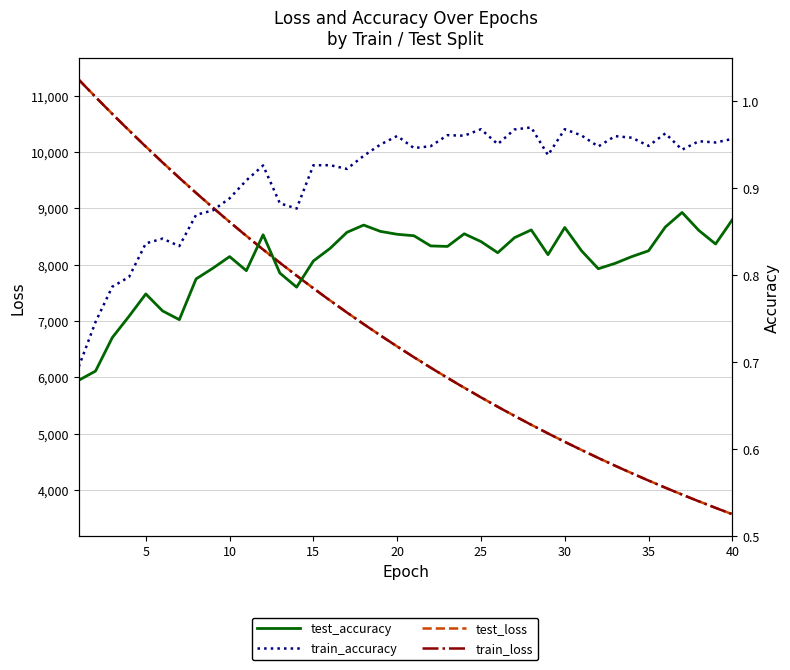

At how many categories does at least one series exceed 6428?

20